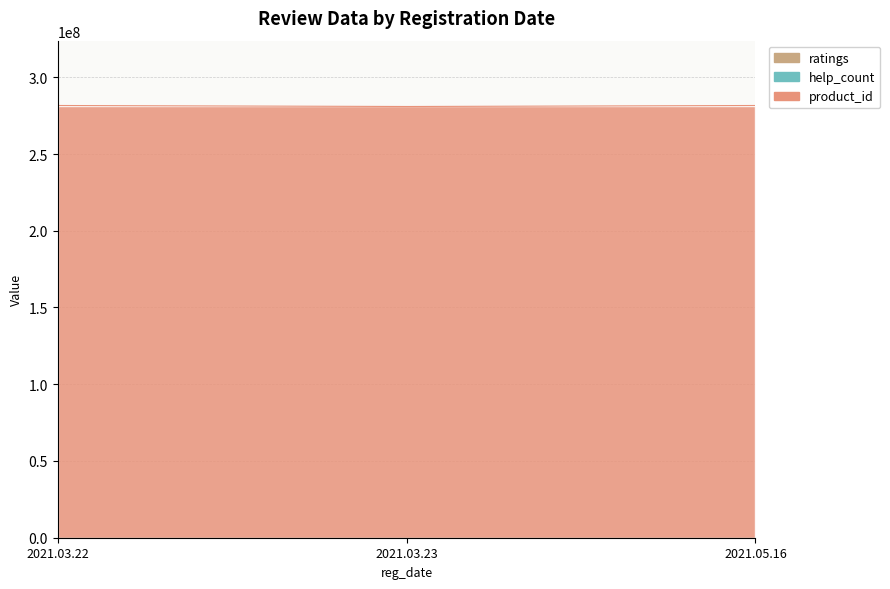

At how many categories does at least one series exceed 162596854?

3